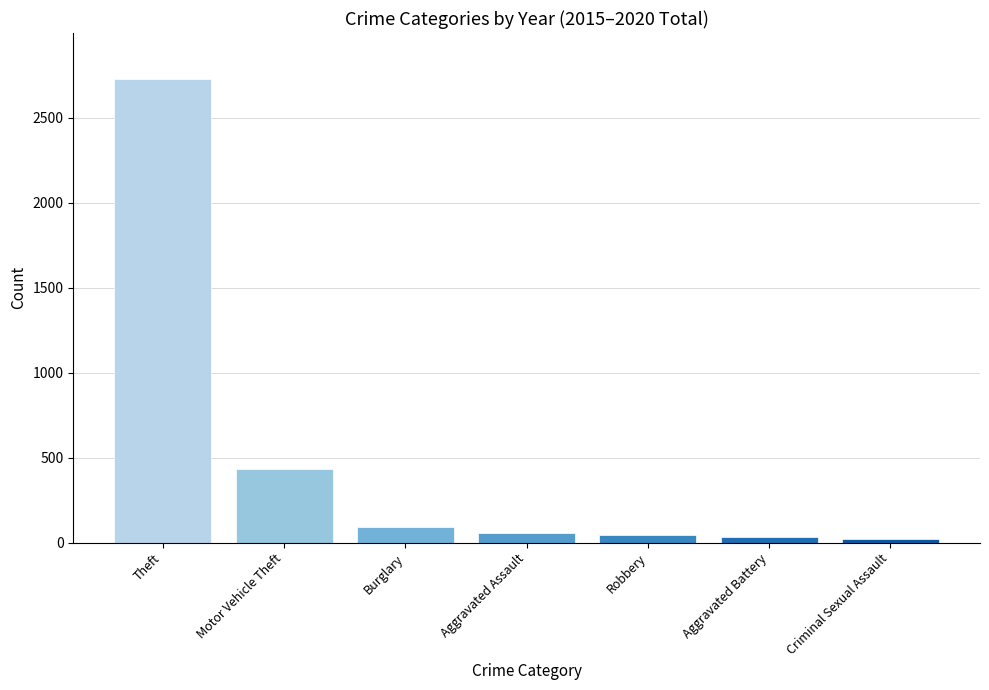

Which has a higher value, Burglary or Aggravated Battery?

Burglary